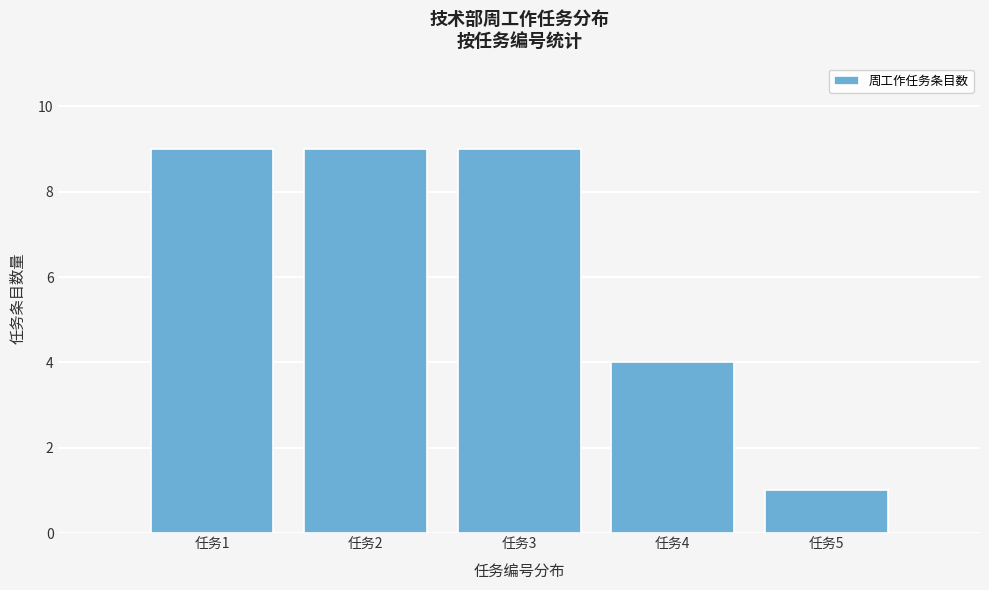

Reading left to right, list every bar in this chart as the range it spans on the x-axis followed by its height. The values are not printed on the chart, so give them approximately, as read against the axis.

0.5 to 1.5: 9
1.5 to 2.5: 9
2.5 to 3.5: 9
3.5 to 4.5: 4
4.5 to 5.5: 1